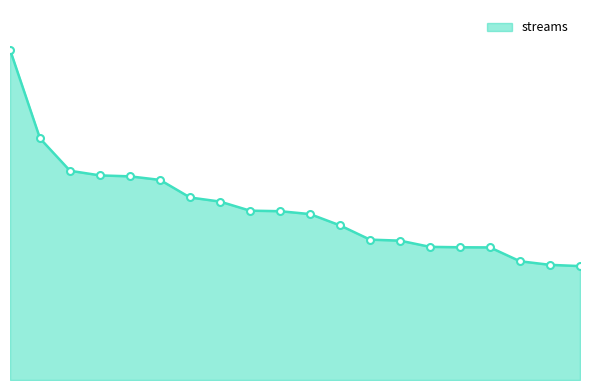

What is the value of the 3rd point from the left?

27089707